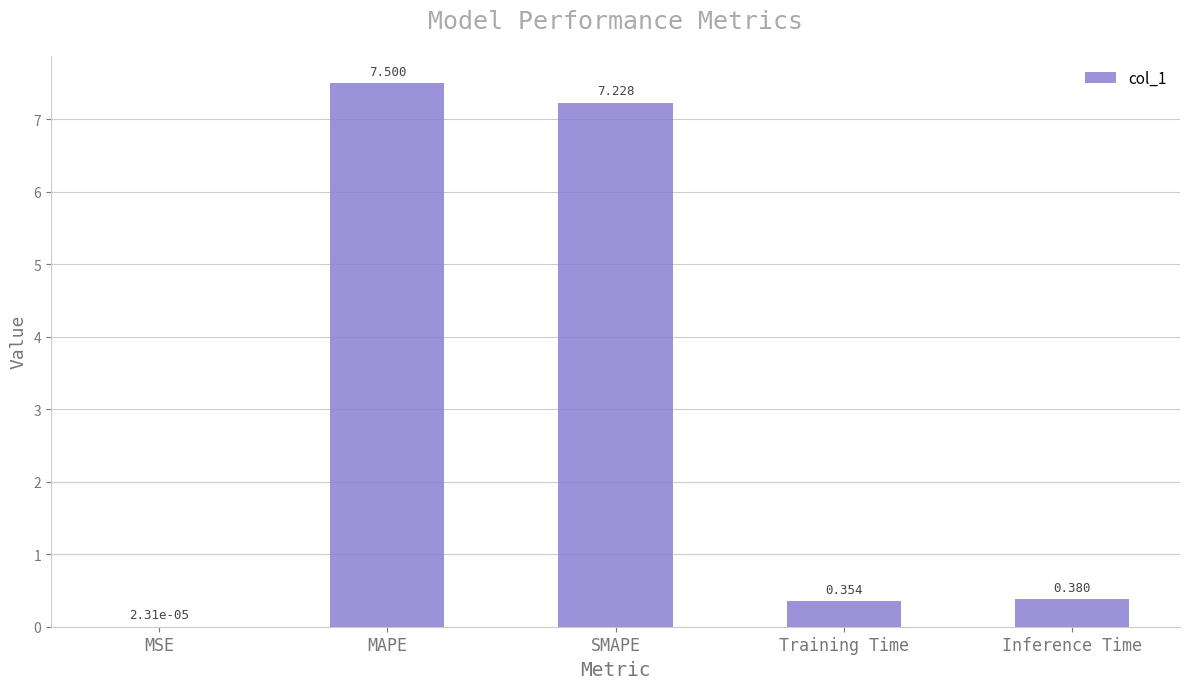

What is the difference between the values at MSE and MAPE?

7.5